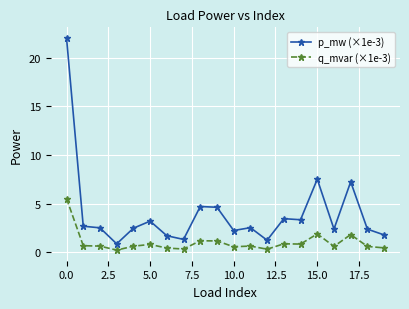

What is the difference between the maximum and minimum values in the p_mw (×1e-3) series?

21.2